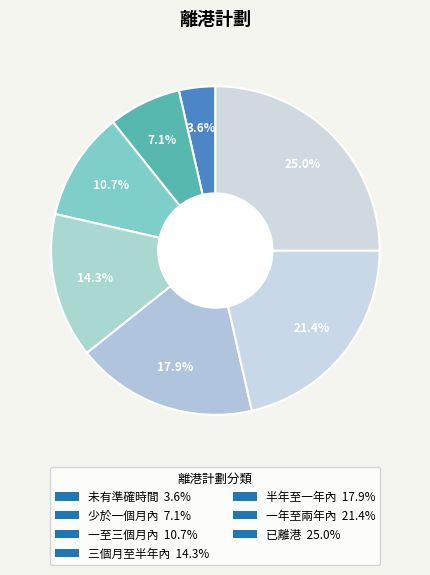

Count the number of slices in the pie.

7